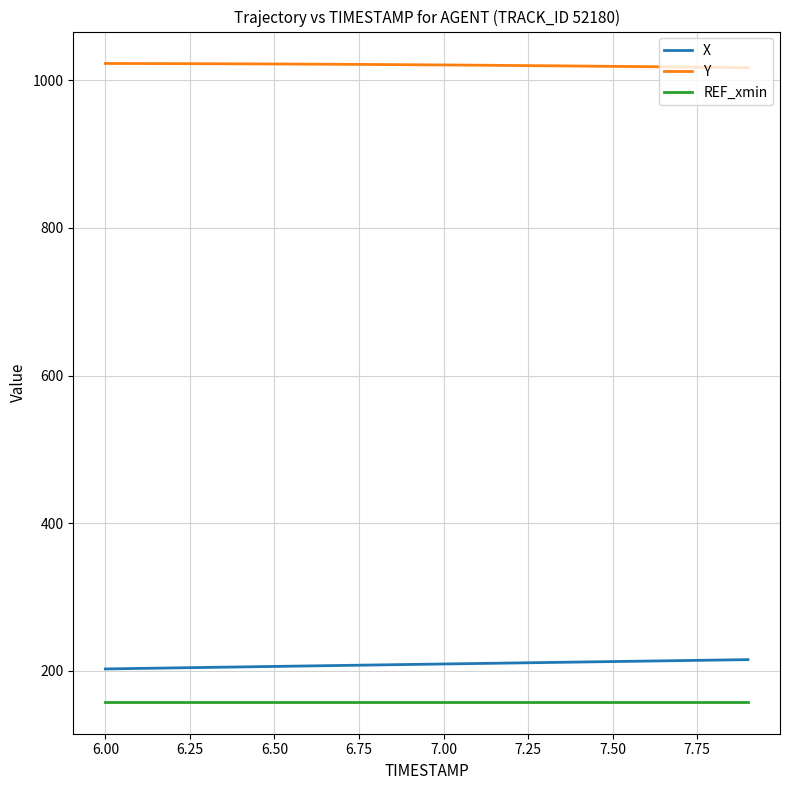

What is the minimum value for REF_xmin?

157.9